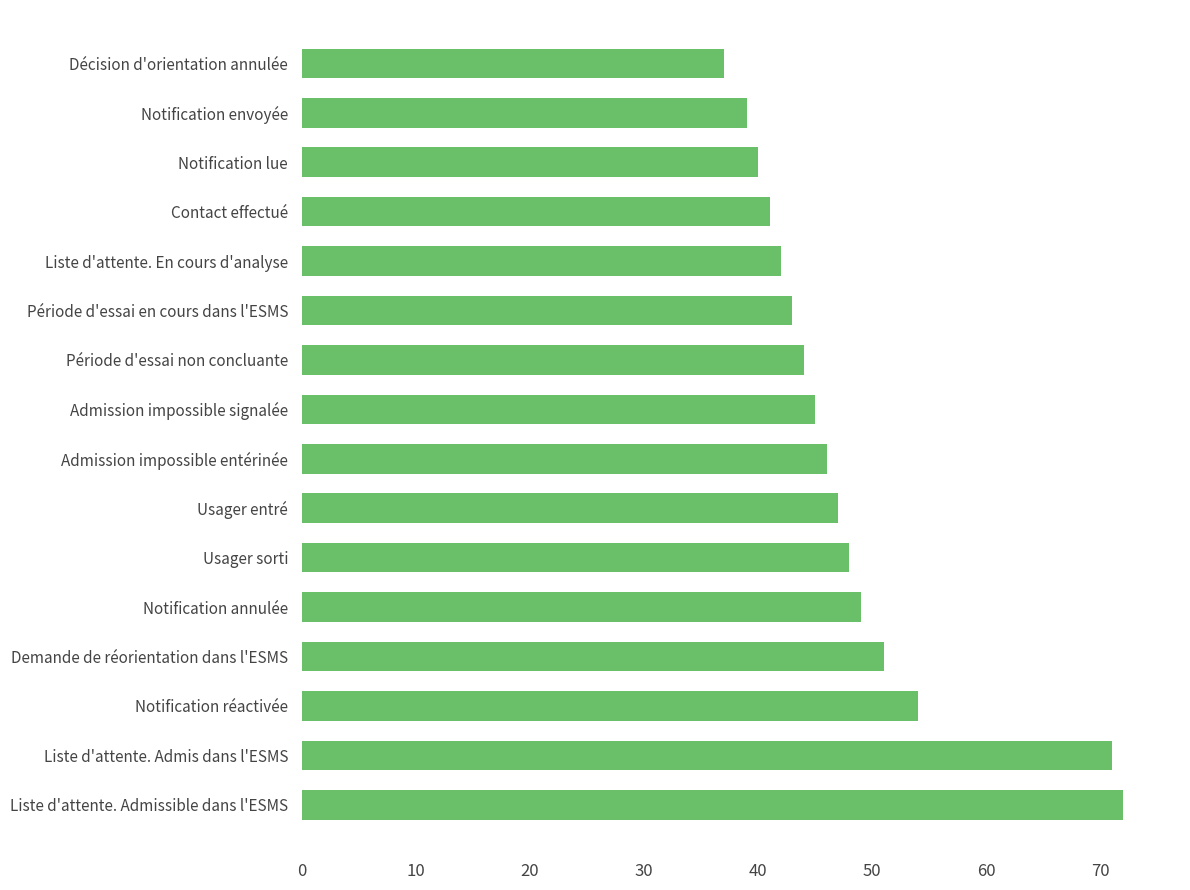

What is the value of the 9th bar from the top?

46